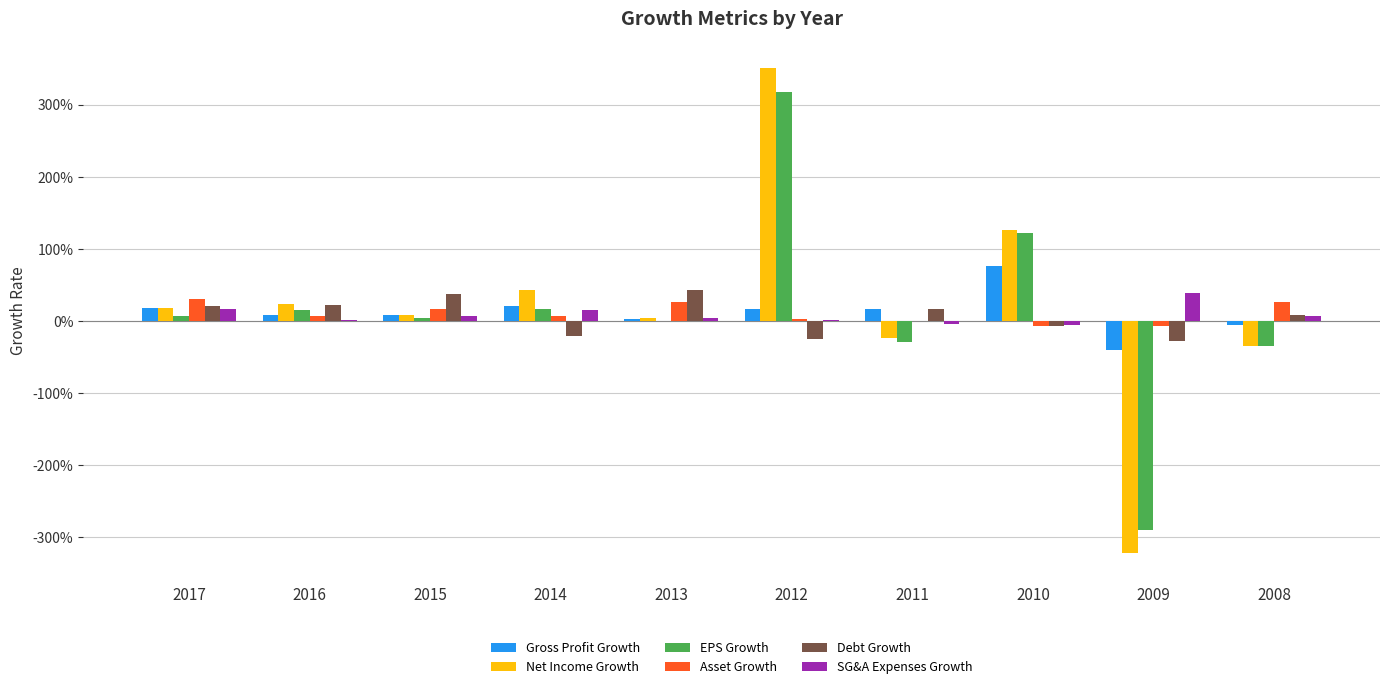

What is the sum of the EPS Growth values at 2011 and 2010?

0.9